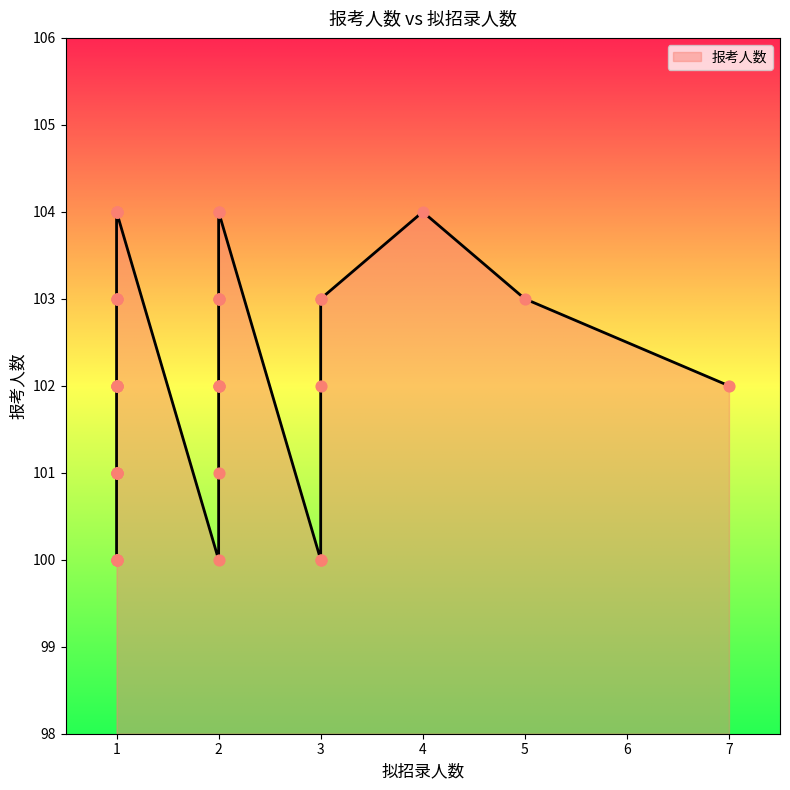

What is the change in value from 2 to 1?

+1